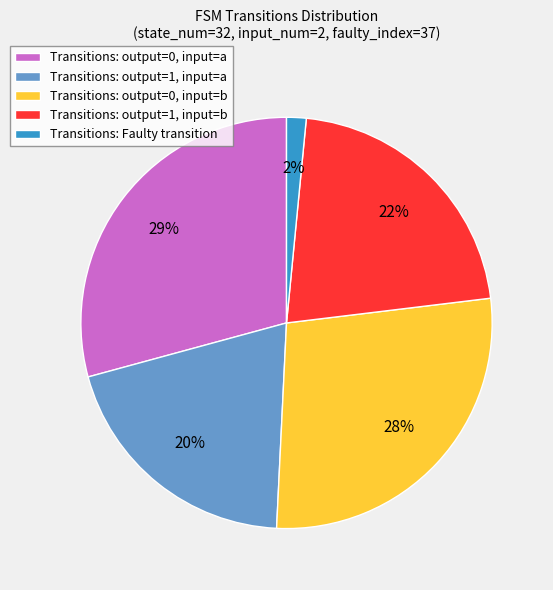

Which has a higher value, Transitions: output=0, input=b or Transitions: output=1, input=a?

Transitions: output=0, input=b